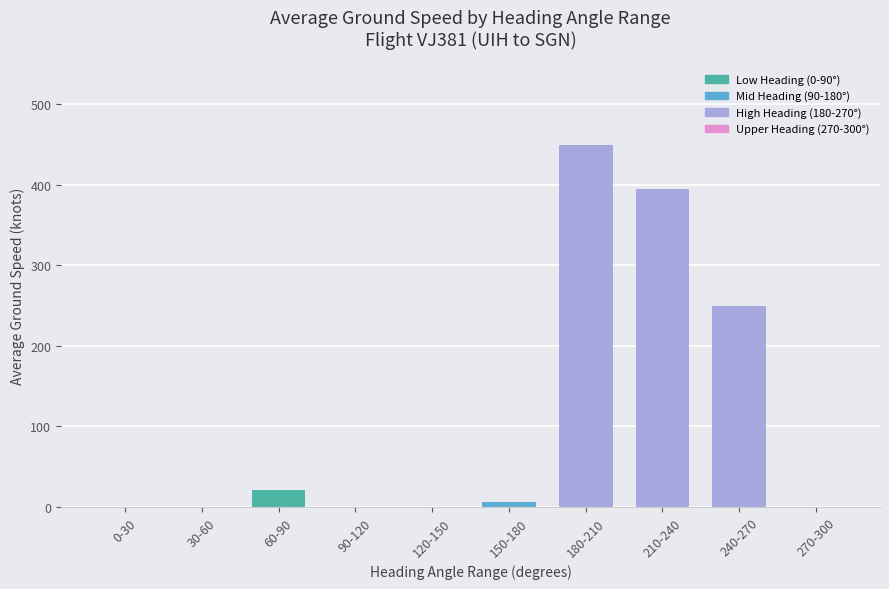

Reading left to right, list all the values displayed in this chart.

0.0	0.0	20.5	0.0	0.0	6.3	449.3	395.1	249.7	0.0